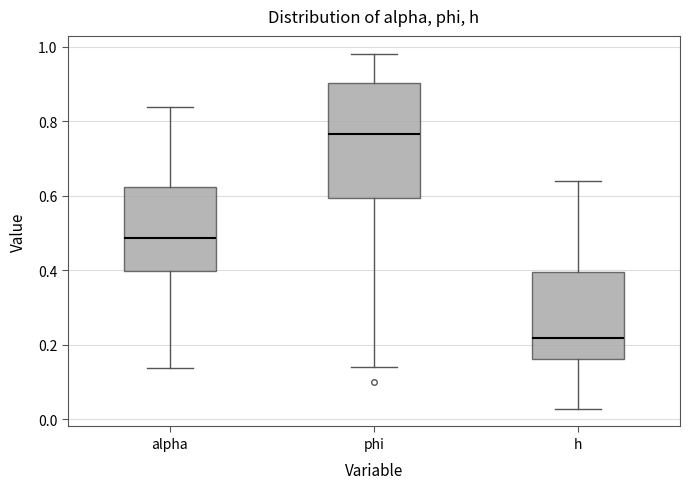

Reading left to right, read every box against the y-axis: the position of its median line, the range the box covers, and the ends of its whiskers. The values are not printed on the chart, so give them approximately, as read against the axis.

alpha: median 0.48, box 0.40 to 0.62, whiskers 0.14 to 0.84
phi: median 0.76, box 0.60 to 0.90, whiskers 0.14 to 0.98
h: median 0.22, box 0.16 to 0.40, whiskers 0.02 to 0.64